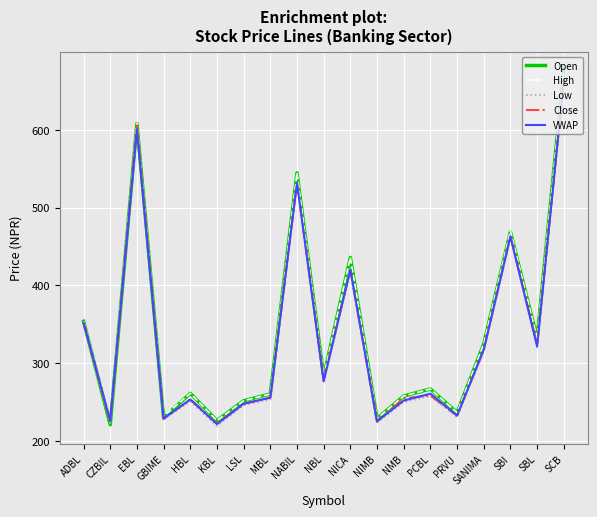

True or false: VWAP has a value of 829.0 at EBL.

False